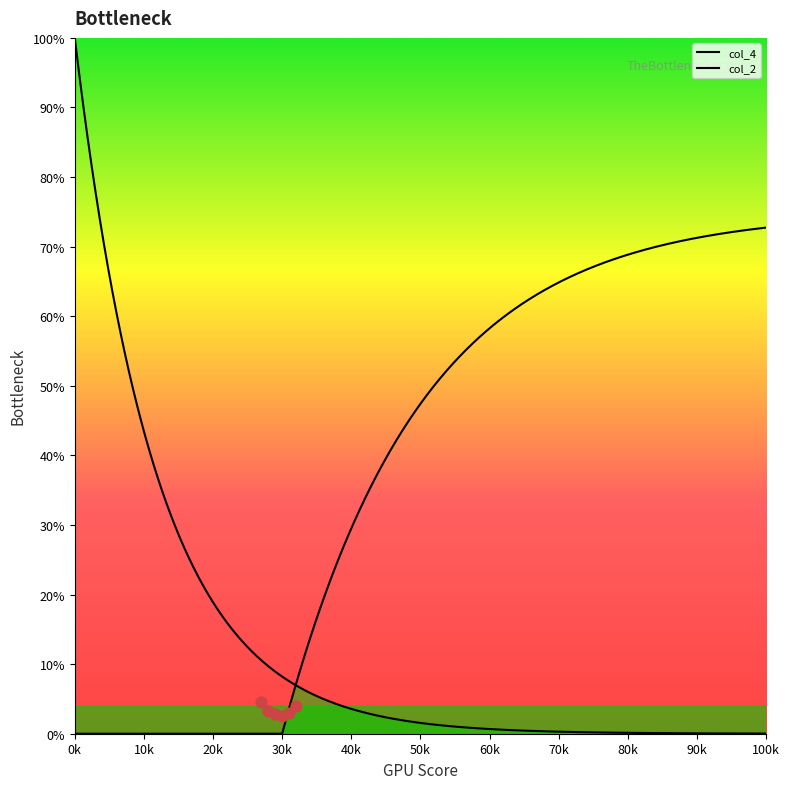

Which series reaches the minimum Y coordinate?

col_4